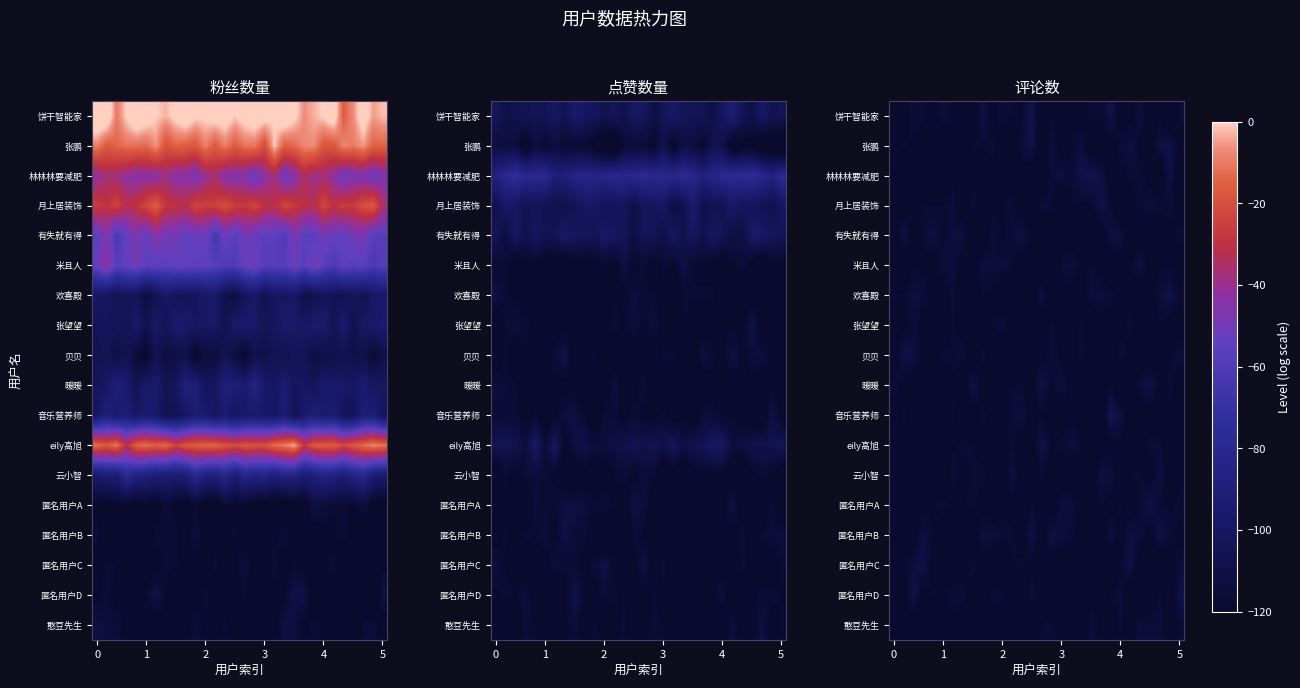

At how many categories does at least one series exceed -116?

30